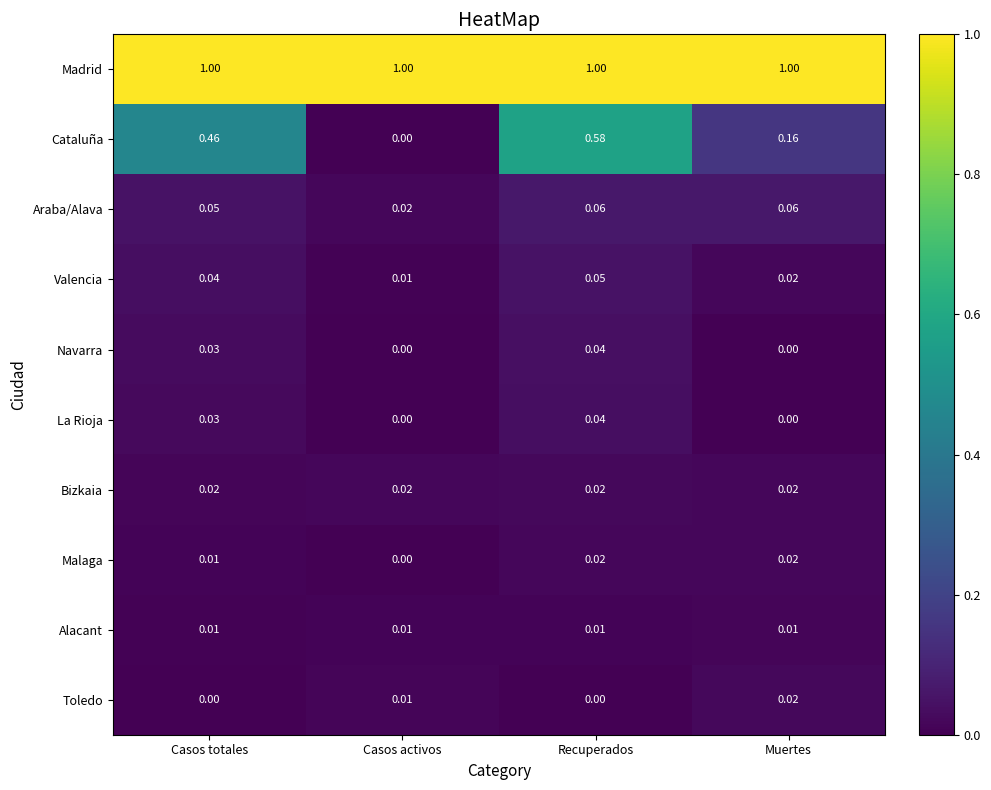

At which category is the sum across all series the highest?

Recuperados